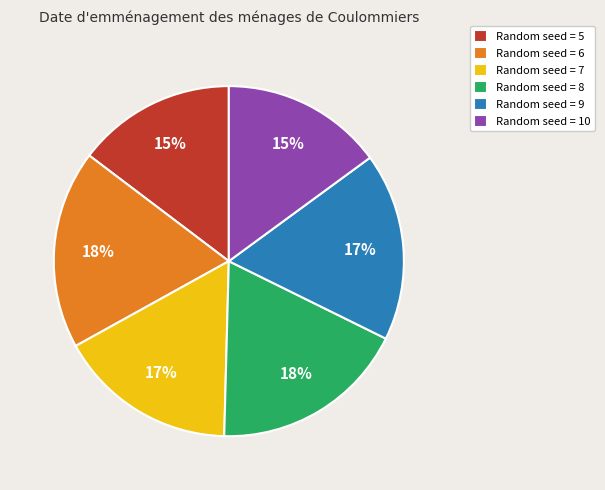

How many slices are in this pie chart?

6